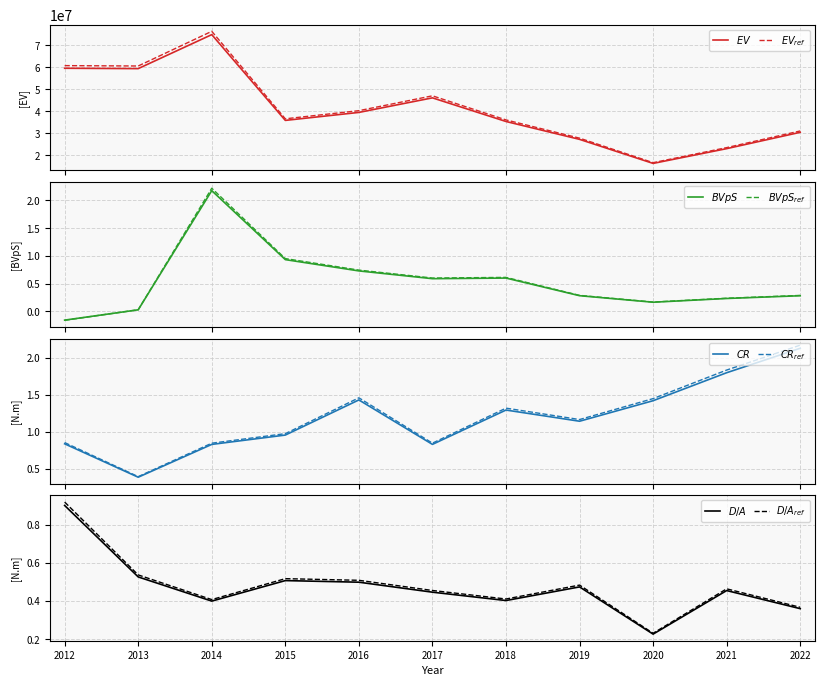

Where is EnterpriseValue nearest to the value 45580636?

2017